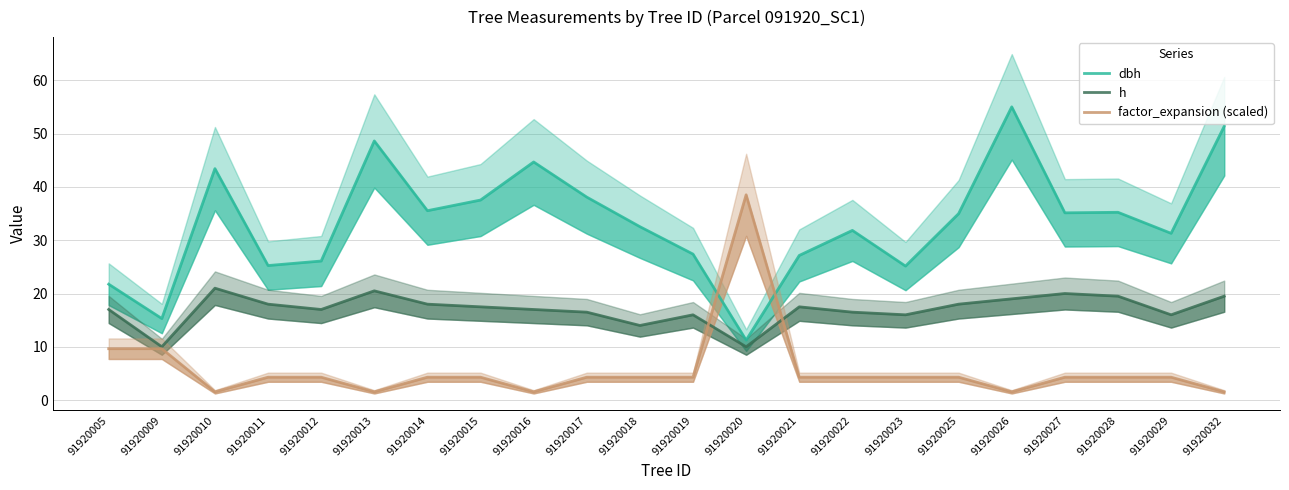

What is the smallest value displayed?

1.5